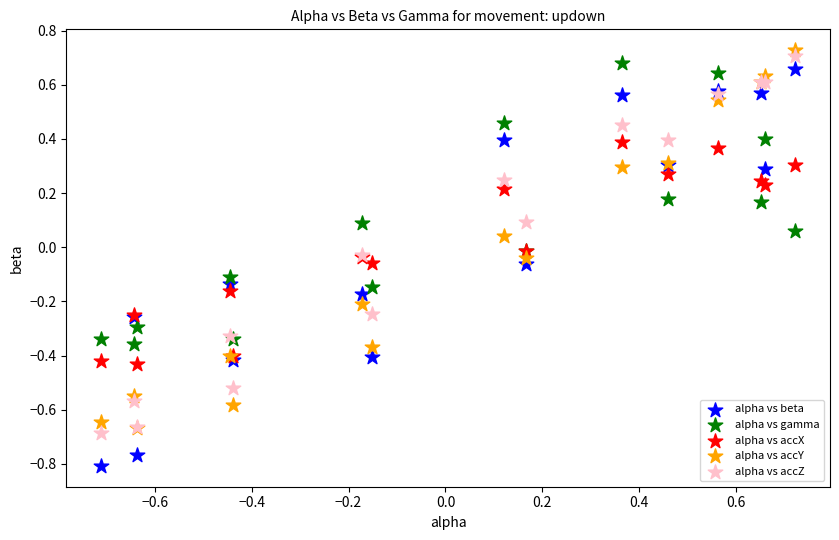

What are all the series names shown in the legend?

alpha vs beta, alpha vs gamma, alpha vs accX, alpha vs accY, alpha vs accZ